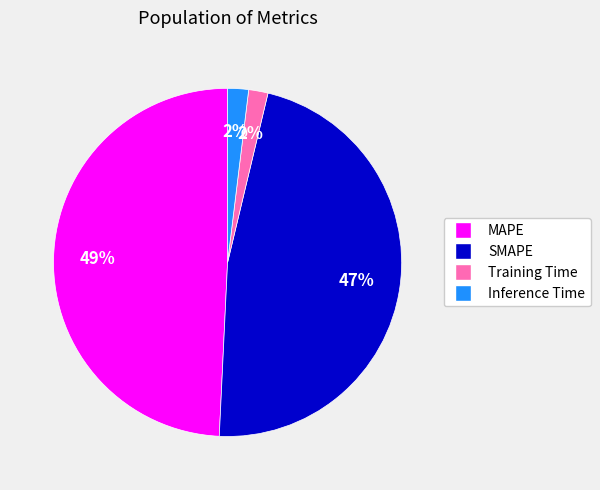

Is it true that SMAPE is 60% of the pie?

False